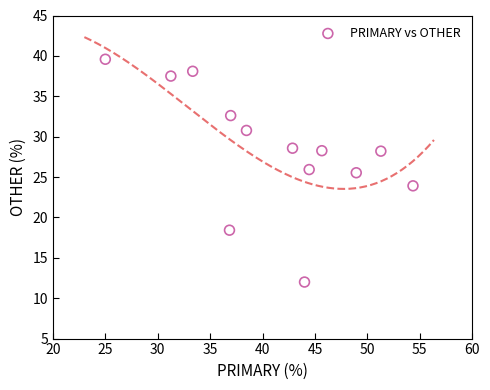

What is the range of X values (max minus min)?

29.3